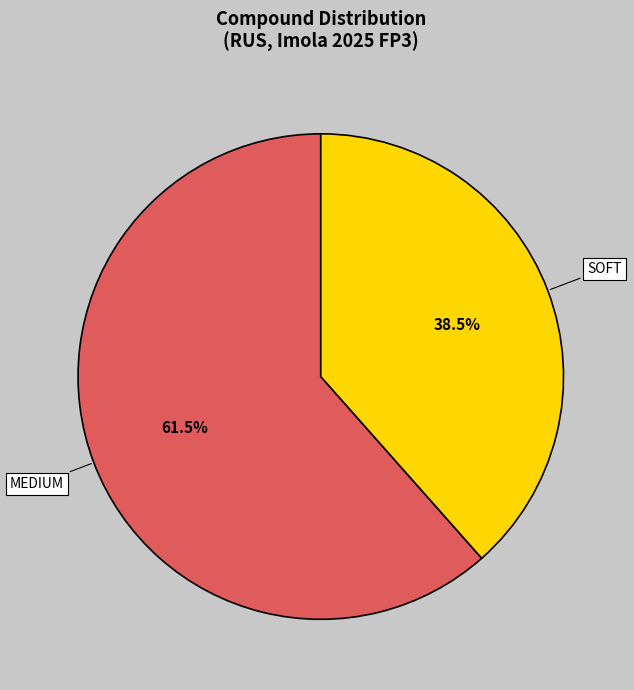

Is MEDIUM the majority of the pie?

Yes